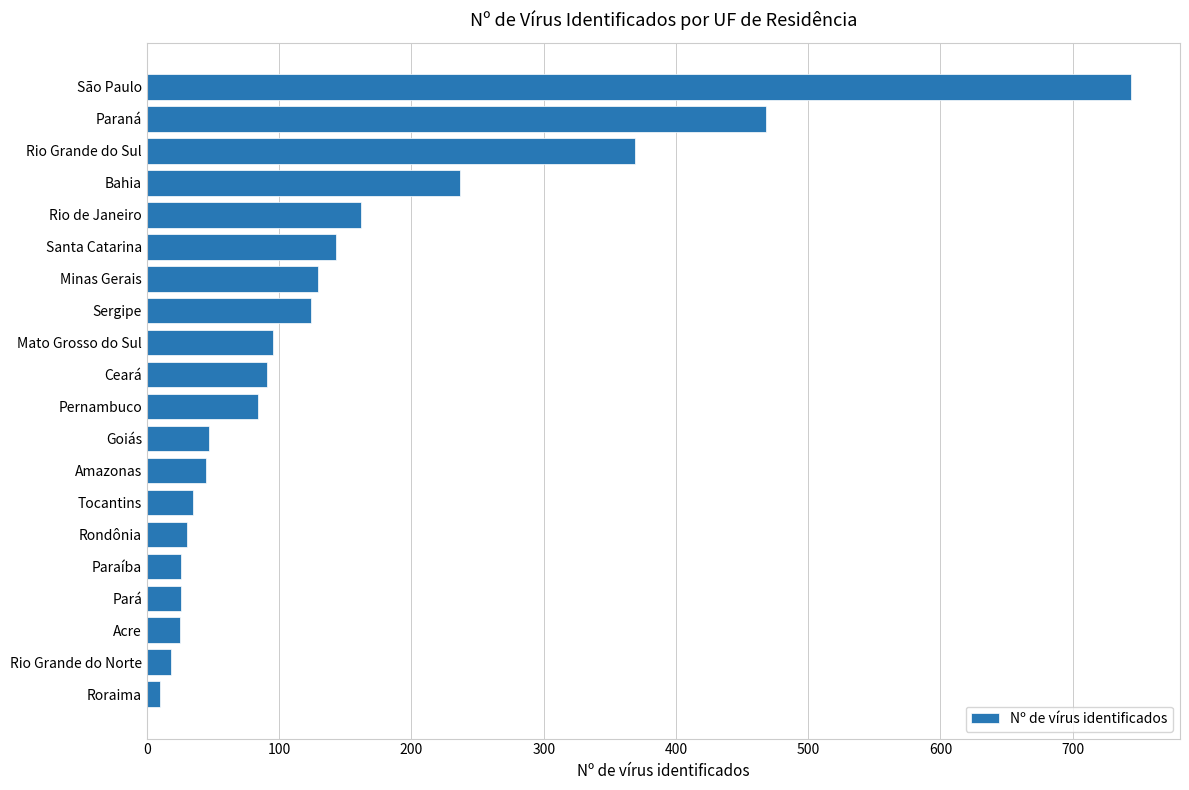

Is it true that the value at Mato Grosso do Sul is 95?

True